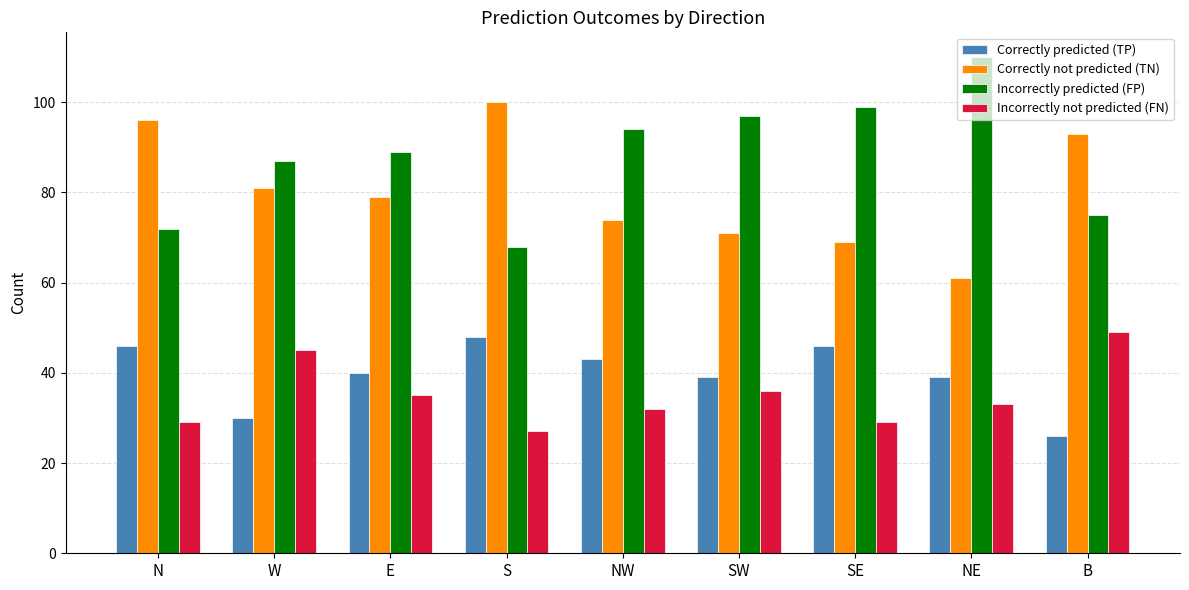

Reading left to right, list all the values displayed in this chart.

Correctly predicted (TP): 46	30	40	48	43	39	46	39	26
Correctly not predicted (TN): 96	81	79	100	74	71	69	61	93
Incorrectly predicted (FP): 72	87	89	68	94	97	99	110	75
Incorrectly not predicted (FN): 29	45	35	27	32	36	29	33	49